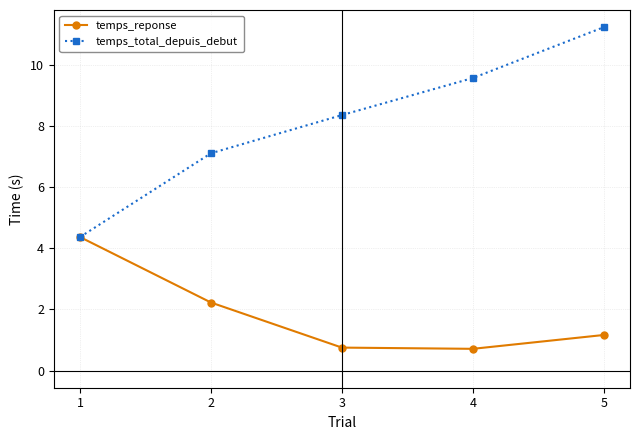

At which label does temps_reponse reach its peak?

1